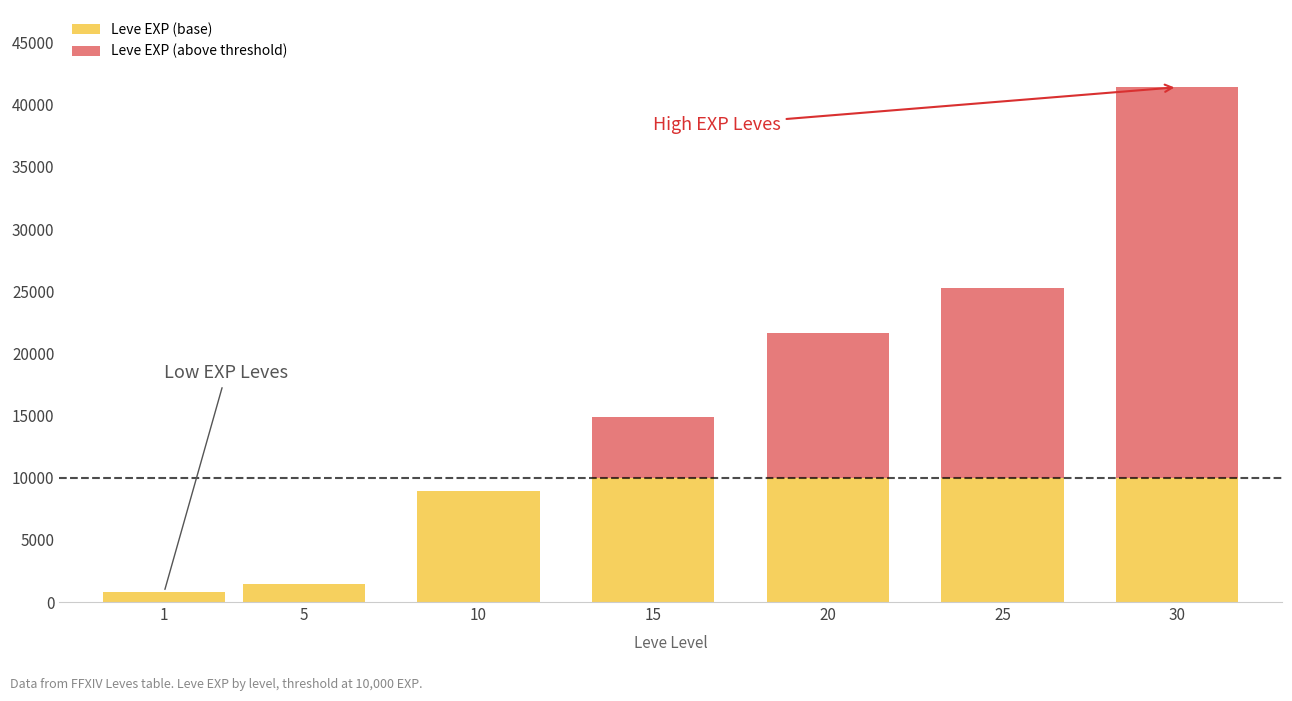

Are the bars grouped side by side (vs. stacked)?

No